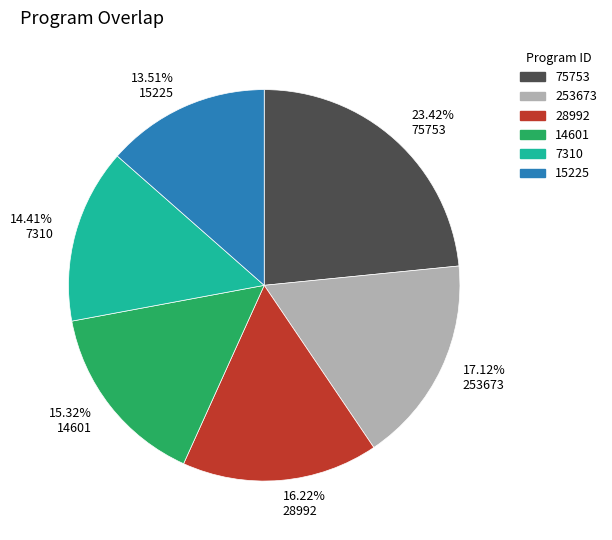

To the nearest percent, what is the difference between the largest and smallest slice percentages?

10%